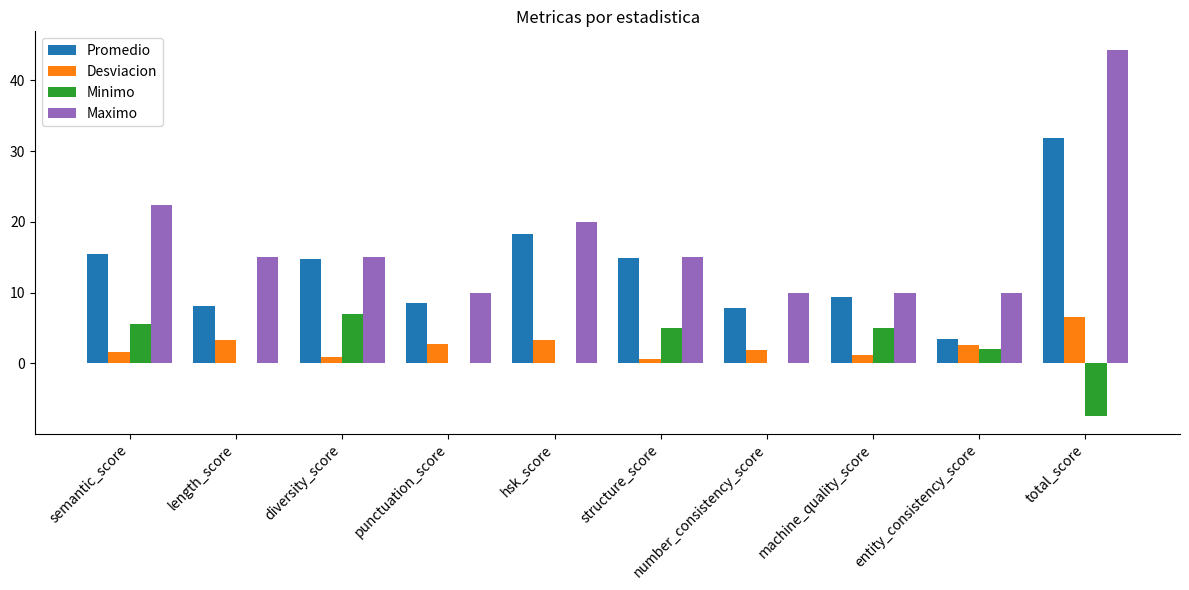

True or false: Promedio has a value of 15.4 at semantic_score.

True